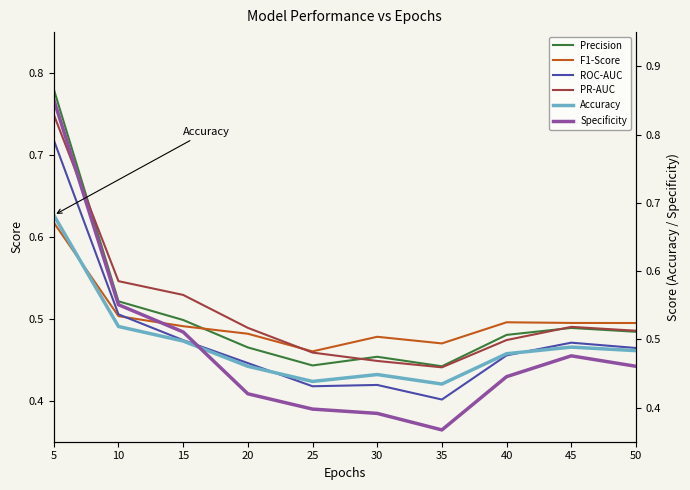

In Accuracy, how many points are higher than both neighbors (excluding endpoints)?

2